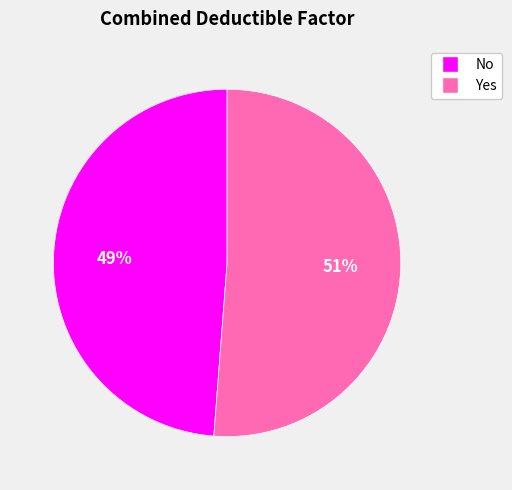

Approximately how many times larger is the value at No compared to Yes?

1.0